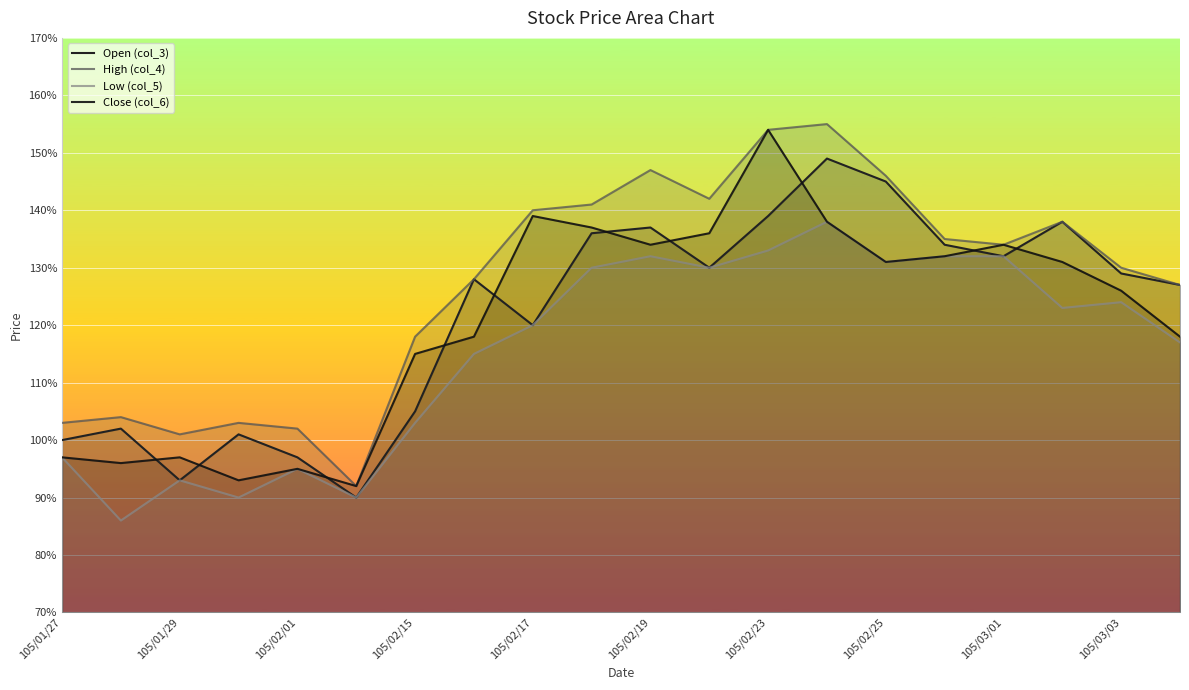

True or false: Close (col_6) and Low (col_5) intersect in this chart.

False